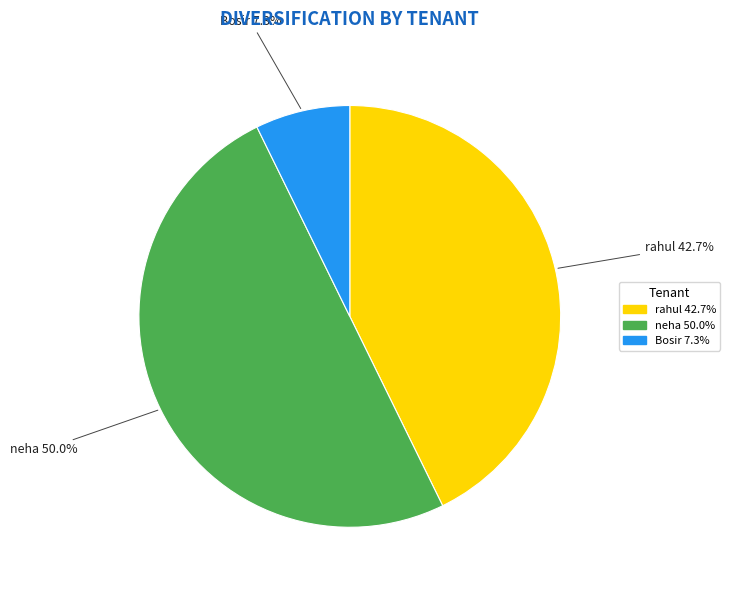

Is Bosir 7.3% the majority of the pie?

No